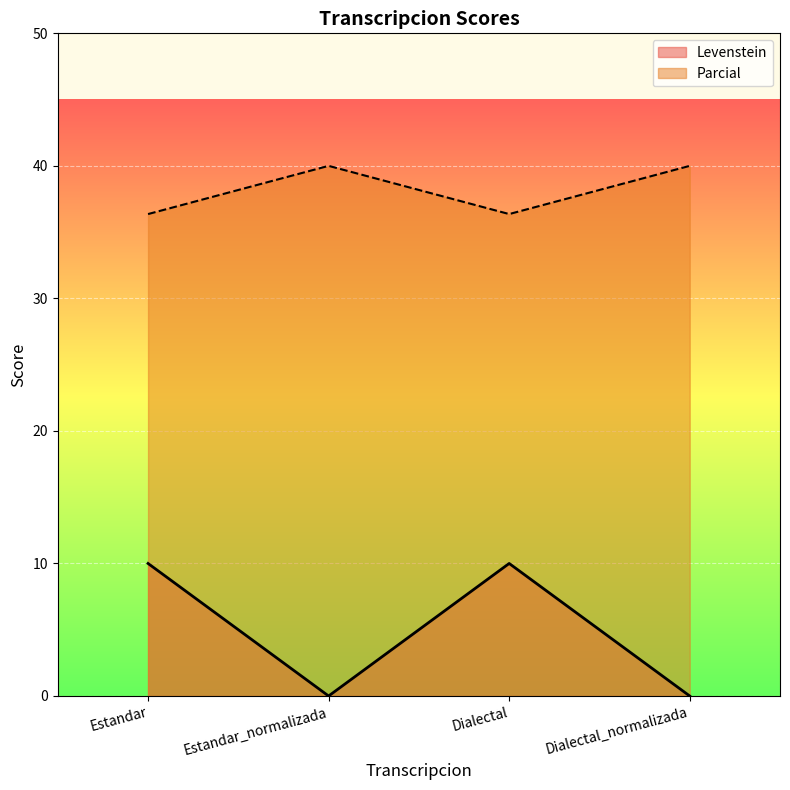

Is it true that Parcial equals 40.0 at Estandar_normalizada?

True